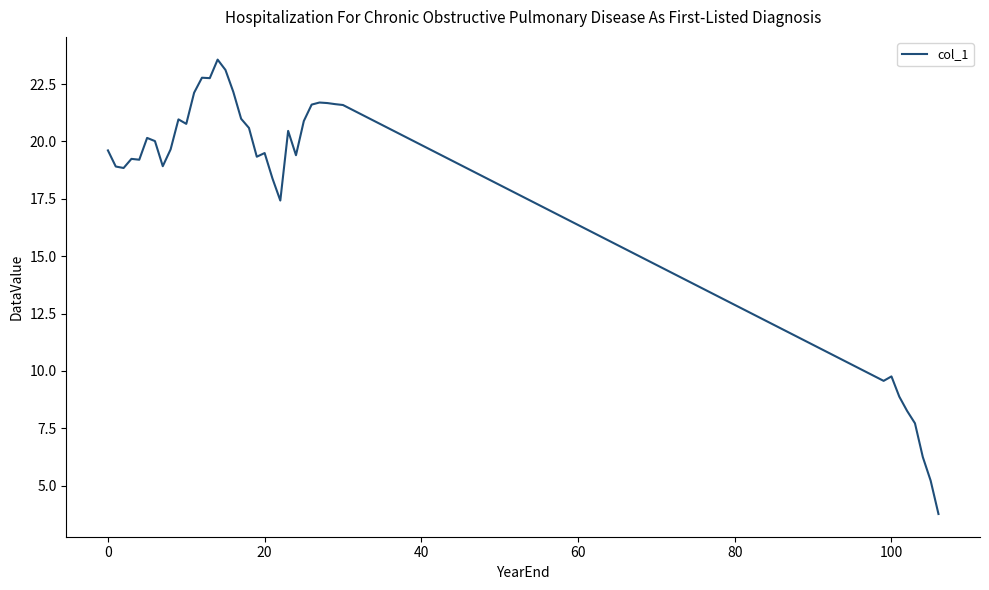

Does the chart have visible grid lines?

No